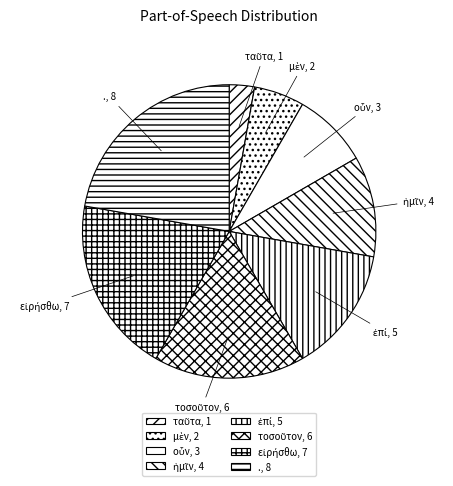

Is there a majority slice in this chart?

No